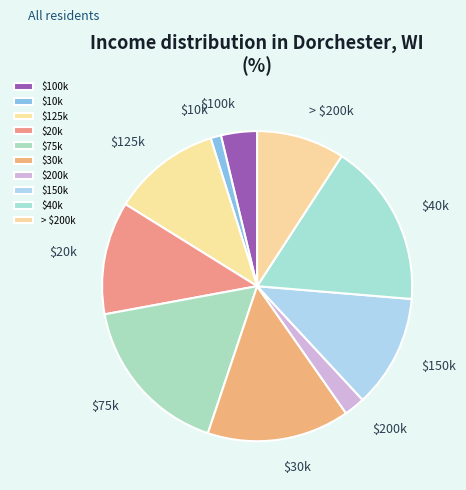

The $20k slice represents 12% of the pie. True or false?

True